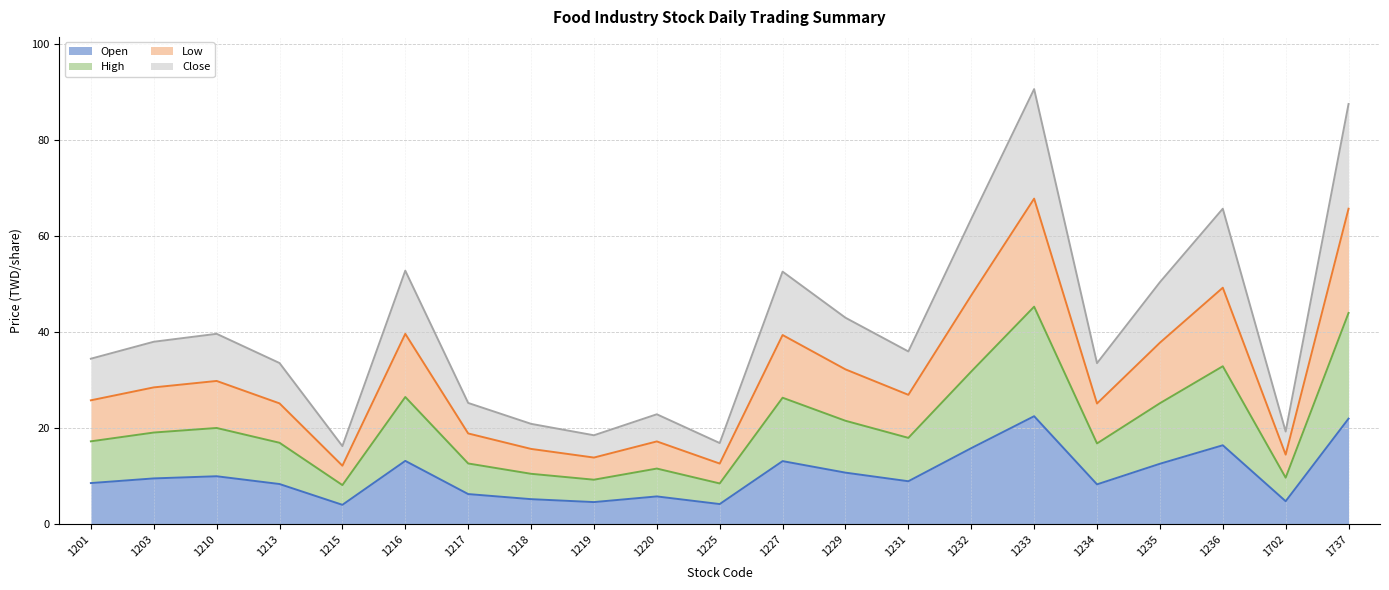

At which label does High reach its minimum?

1215